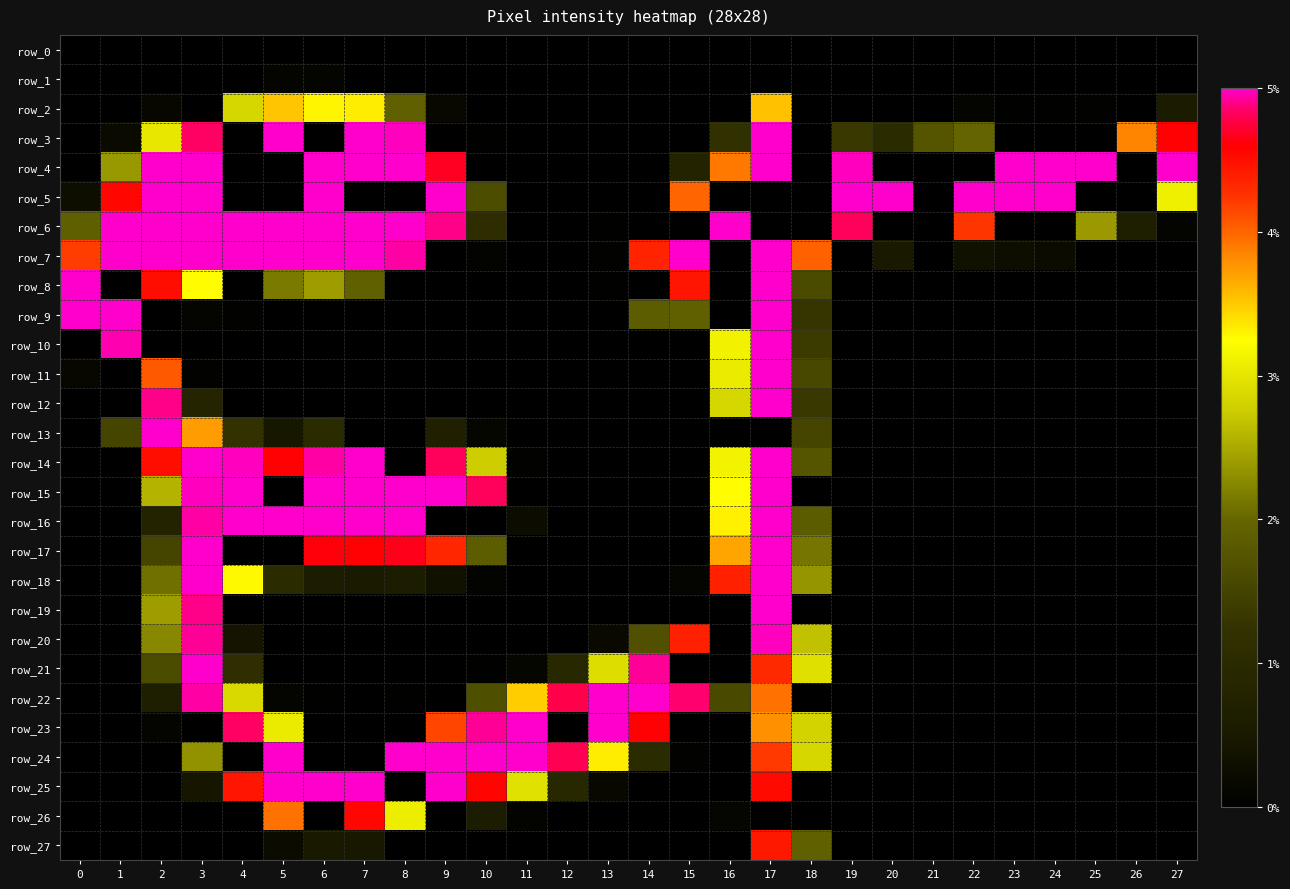

Which series changed the most between 16 and 22?

row_5